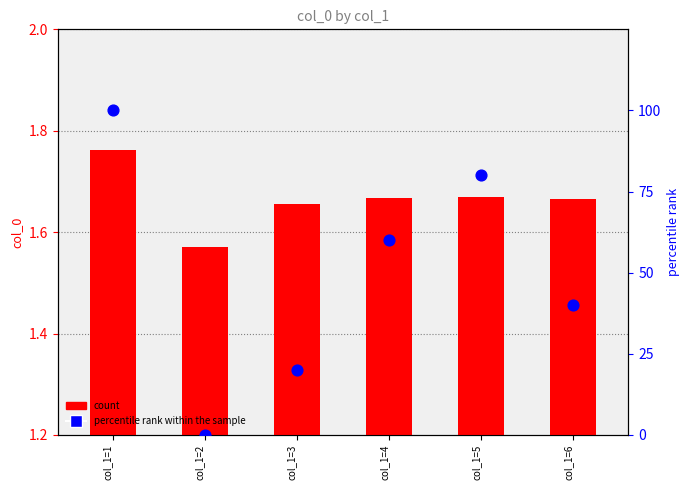

Which series has the largest total across all categories?

percentile rank within the sample